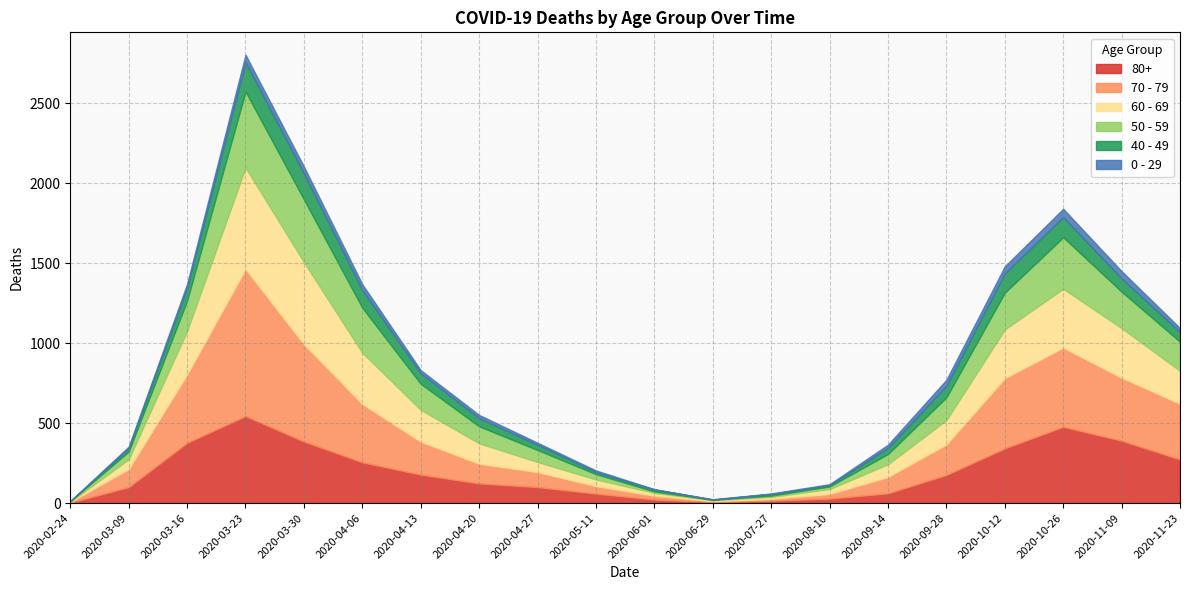

Reading left to right, list all the values displayed in this chart.

80+: 2020-02-24=3	2020-03-09=100	2020-03-16=377	2020-03-23=544	2020-03-30=385	2020-04-06=255	2020-04-13=178	2020-04-20=123	2020-04-27=100	2020-05-11=59	2020-06-01=22	2020-06-29=7	2020-07-27=15	2020-08-10=28	2020-09-14=61	2020-09-28=176	2020-10-12=342	2020-10-26=477	2020-11-09=390	2020-11-23=273
70 - 79: 2020-02-24=4	2020-03-09=113	2020-03-16=427	2020-03-23=920	2020-03-30=608	2020-04-06=365	2020-04-13=206	2020-04-20=123	2020-04-27=94	2020-05-11=47	2020-06-01=24	2020-06-29=5	2020-07-27=11	2020-08-10=29	2020-09-14=102	2020-09-28=191	2020-10-12=439	2020-10-26=495	2020-11-09=394	2020-11-23=348
60 - 69: 2020-02-24=2	2020-03-09=61	2020-03-16=272	2020-03-23=634	2020-03-30=514	2020-04-06=320	2020-04-13=199	2020-04-20=128	2020-04-27=63	2020-05-11=42	2020-06-01=18	2020-06-29=6	2020-07-27=13	2020-08-10=31	2020-09-14=80	2020-09-28=152	2020-10-12=305	2020-10-26=368	2020-11-09=310	2020-11-23=206
50 - 59: 2020-02-24=3	2020-03-09=48	2020-03-16=190	2020-03-23=475	2020-03-30=392	2020-04-06=281	2020-04-13=163	2020-04-20=106	2020-04-27=75	2020-05-11=33	2020-06-01=9	2020-06-29=3	2020-07-27=8	2020-08-10=16	2020-09-14=64	2020-09-28=142	2020-10-12=230	2020-10-26=322	2020-11-09=228	2020-11-23=182
40 - 49: 2020-02-24=0	2020-03-09=21	2020-03-16=79	2020-03-23=183	2020-03-30=163	2020-04-06=111	2020-04-13=66	2020-04-20=51	2020-04-27=33	2020-05-11=13	2020-06-01=12	2020-06-29=1	2020-07-27=10	2020-08-10=8	2020-09-14=38	2020-09-28=72	2020-10-12=120	2020-10-26=126	2020-11-09=83	2020-11-23=60
0 - 29: 2020-02-24=1	2020-03-09=10	2020-03-16=25	2020-03-23=47	2020-03-30=42	2020-04-06=36	2020-04-13=19	2020-04-20=20	2020-04-27=12	2020-05-11=10	2020-06-01=2	2020-06-29=2	2020-07-27=3	2020-08-10=6	2020-09-14=20	2020-09-28=38	2020-10-12=44	2020-10-26=52	2020-11-09=45	2020-11-23=25